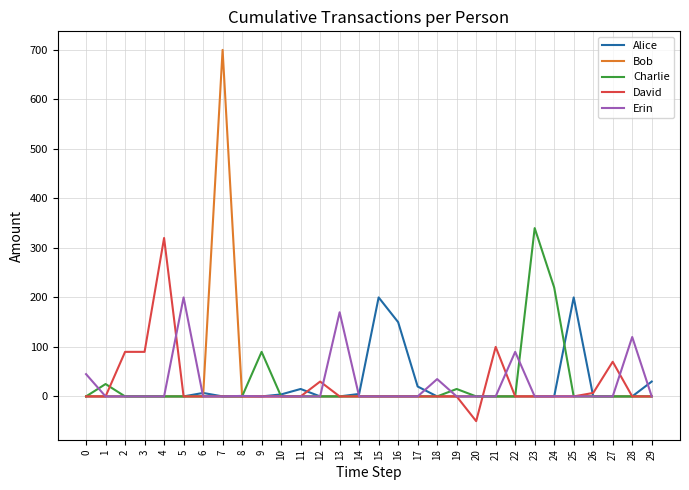

What is the total value across all series at 22?

90